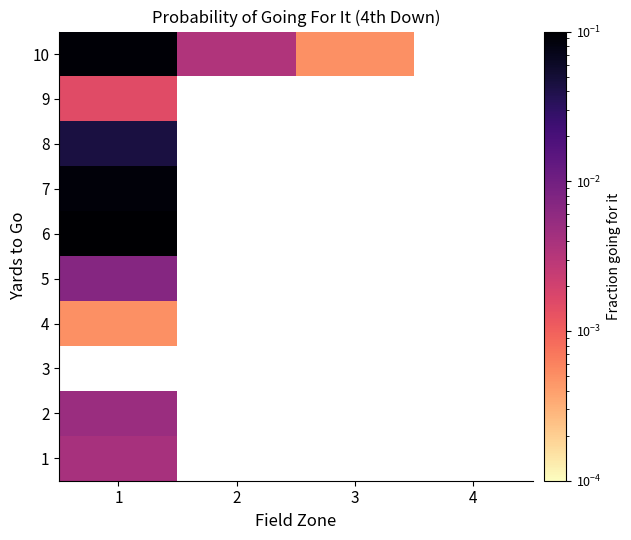

Rank the series by their maximum value, from highest to lowest.

3, 6, 10, 7, 8, 5, 2, 1, 9, 4